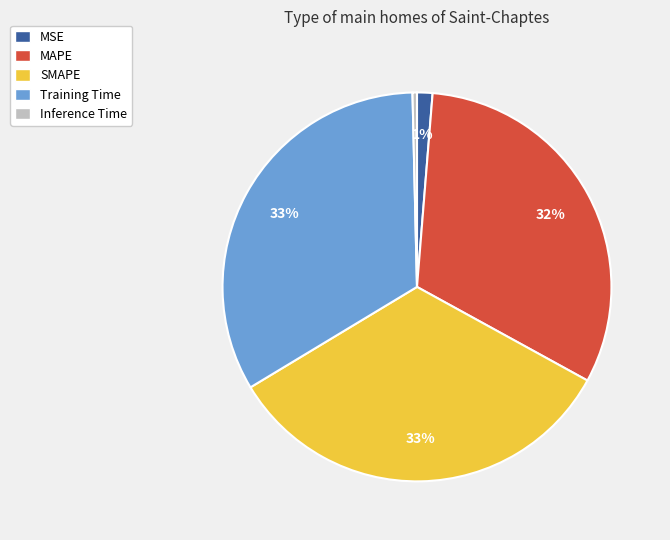

Which has a higher value, Inference Time or MAPE?

MAPE